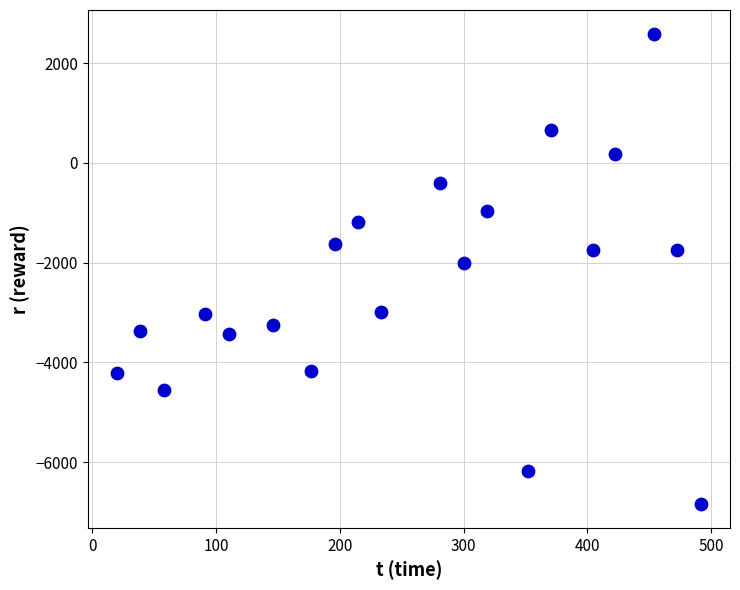

What Y value in the scatter plot is closest to -2127?

-2004.4